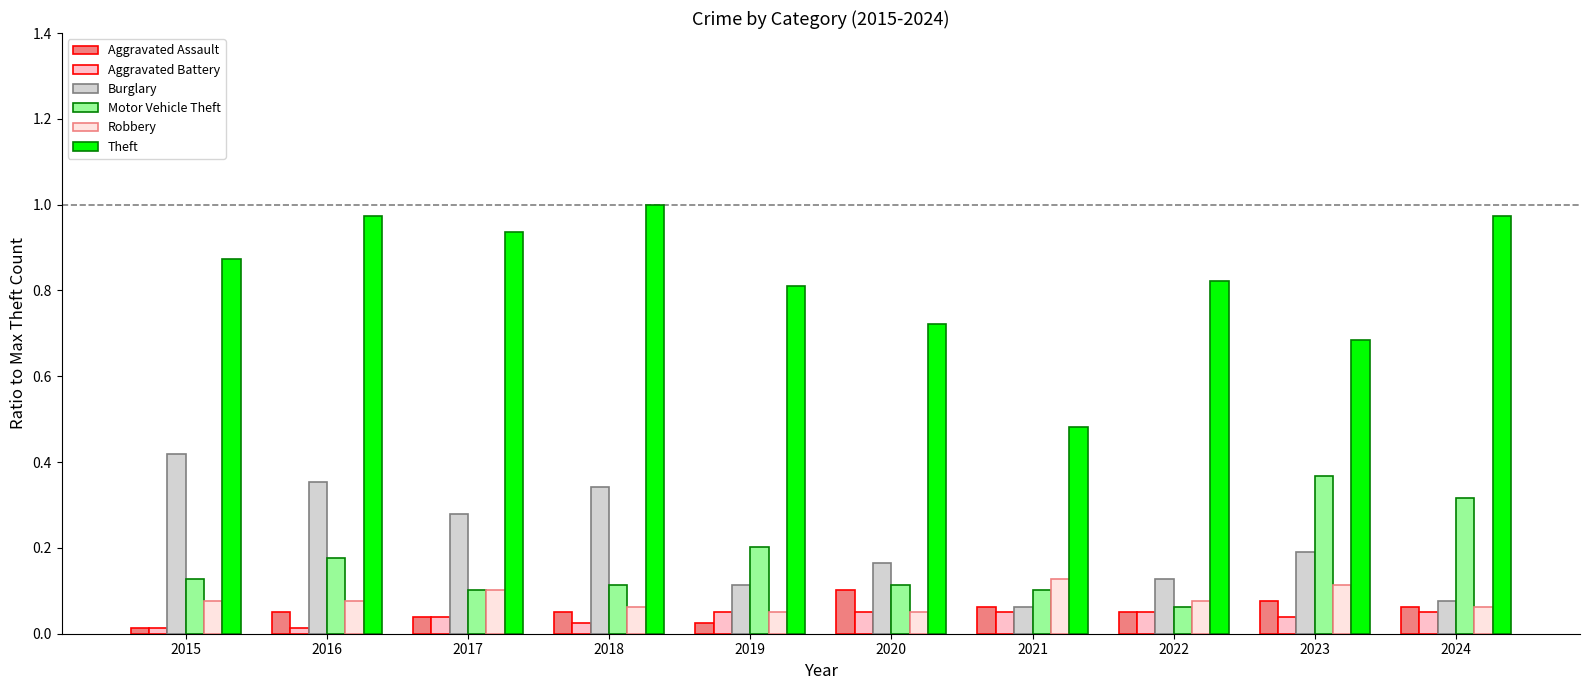

The Burglary series shows 0.1 at 2016. True or false?

False